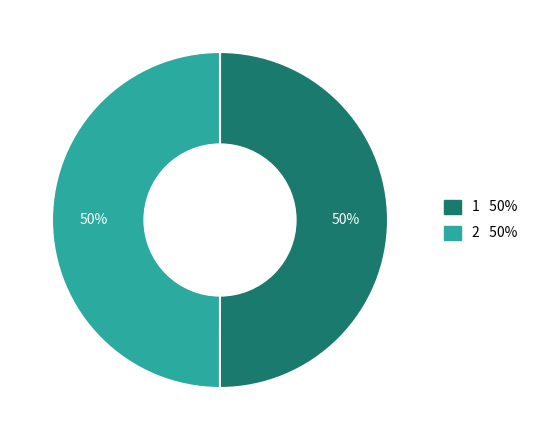

True or false: 1 accounts for 58% of the total.

False